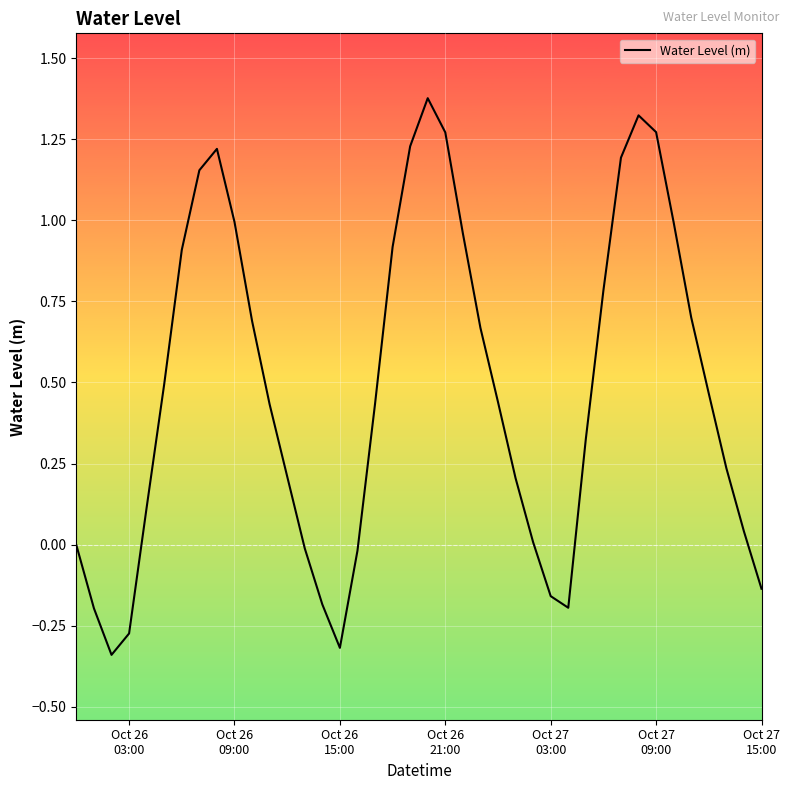

What is the difference between the maximum and minimum values?

1.7